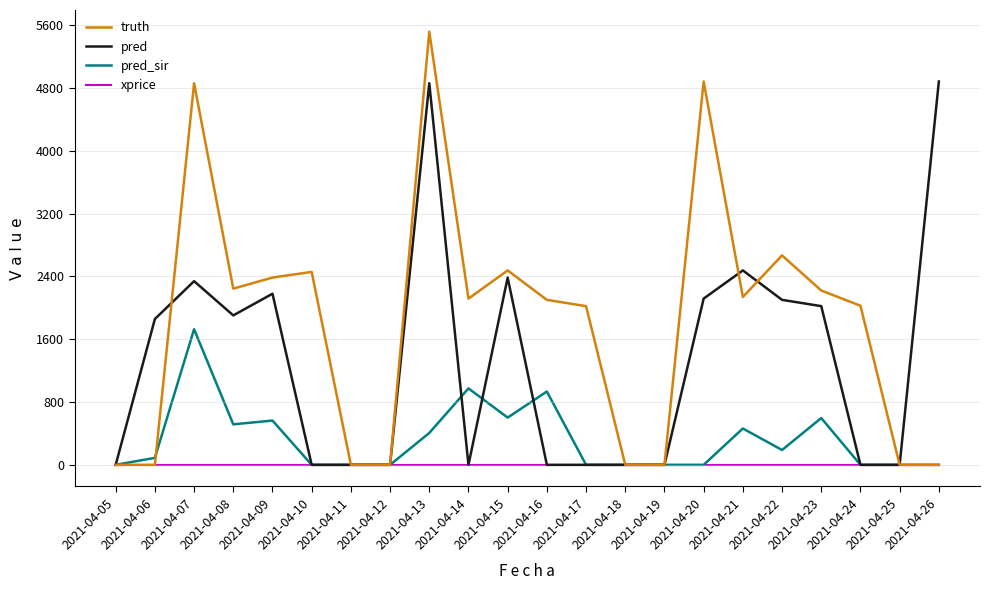

Is this an area chart (filled region under the line)?

No